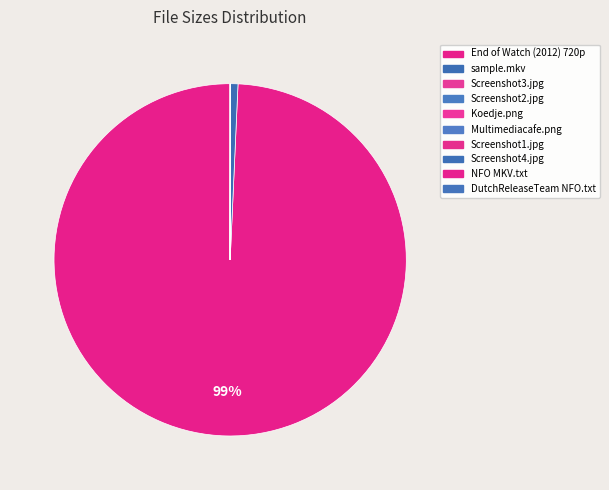

To the nearest percent, what is the average slice percentage?

10%